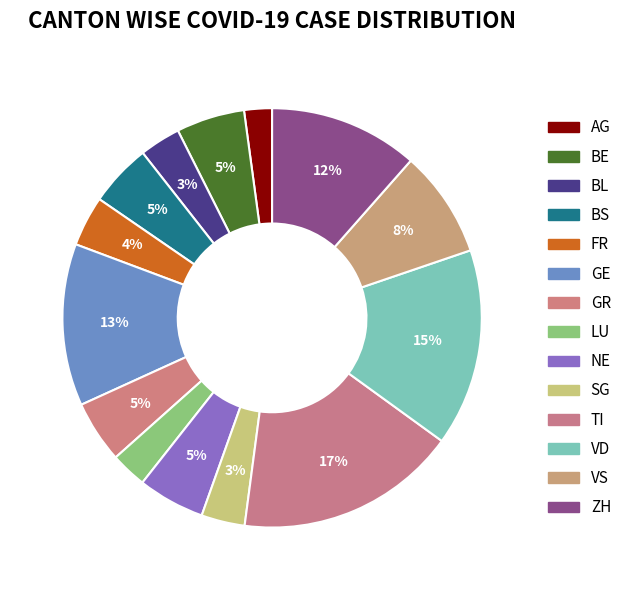

Is ZH the majority of the pie?

No